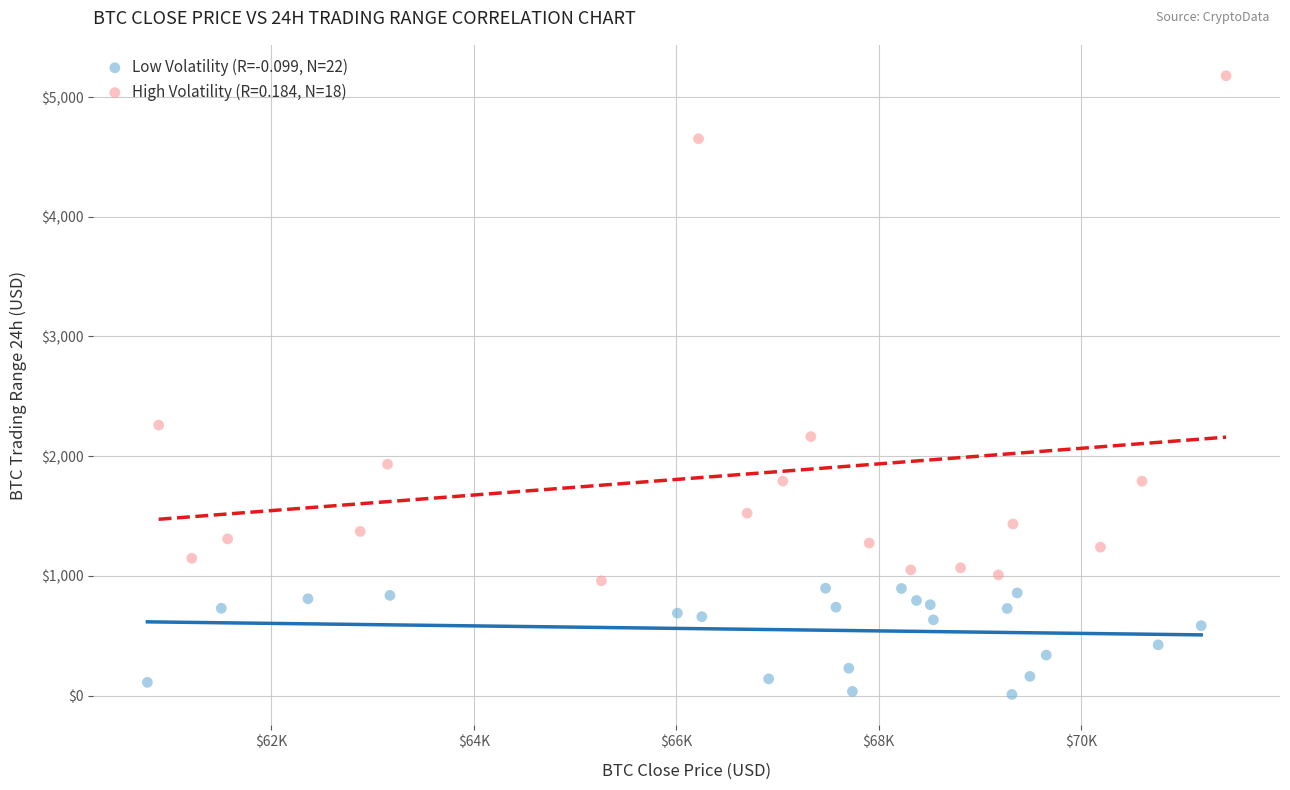

Which series reaches the minimum Y coordinate?

Low Volatility (R=-0.099, N=22)